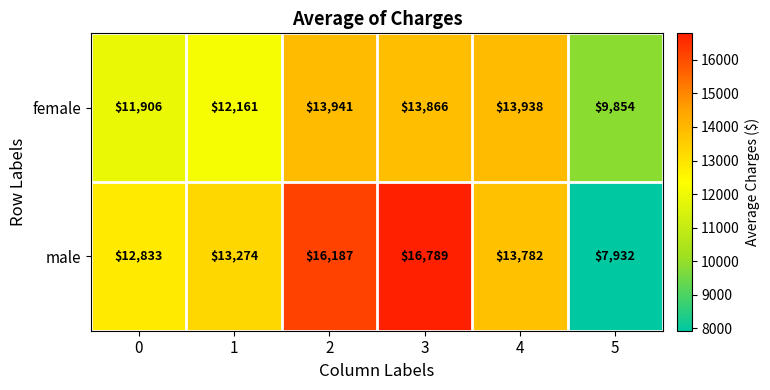

Which series has the largest total across all categories?

male